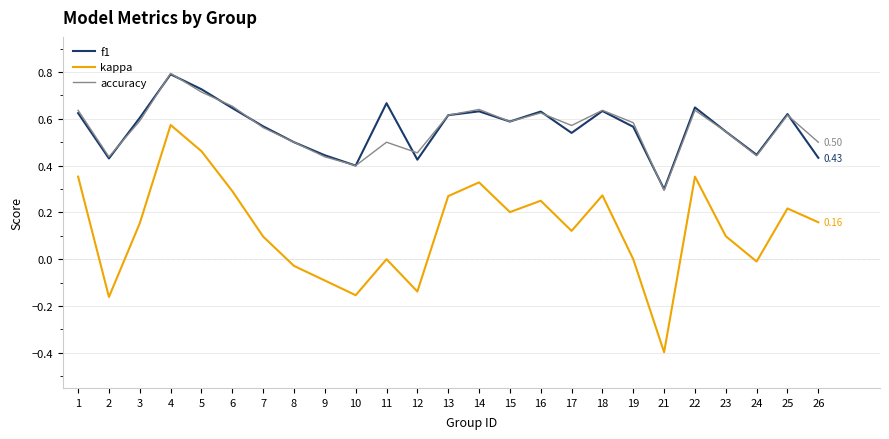

True or false: kappa and accuracy cross at least once.

False